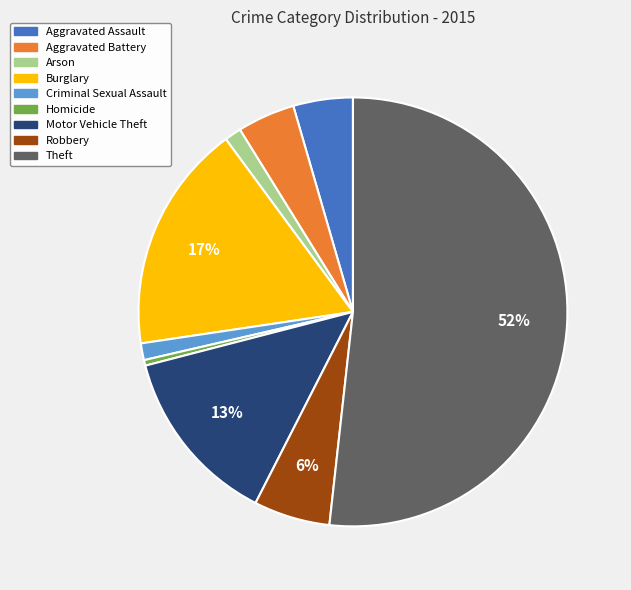

Which has a higher value, Arson or Aggravated Assault?

Aggravated Assault